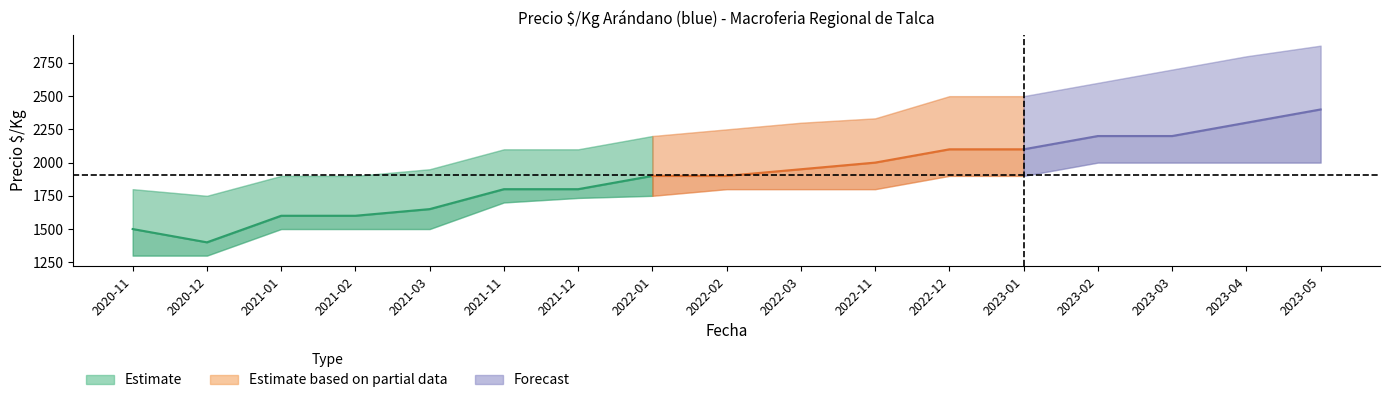

What is the highest value of the precio_min series?

2000